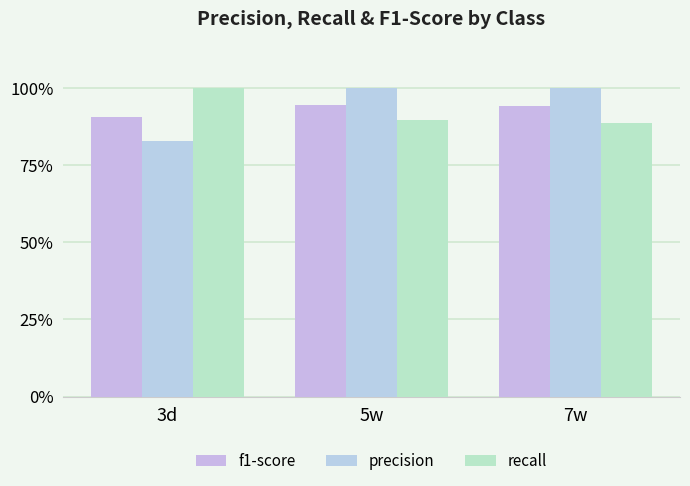

Does the chart contain stacked bars?

No